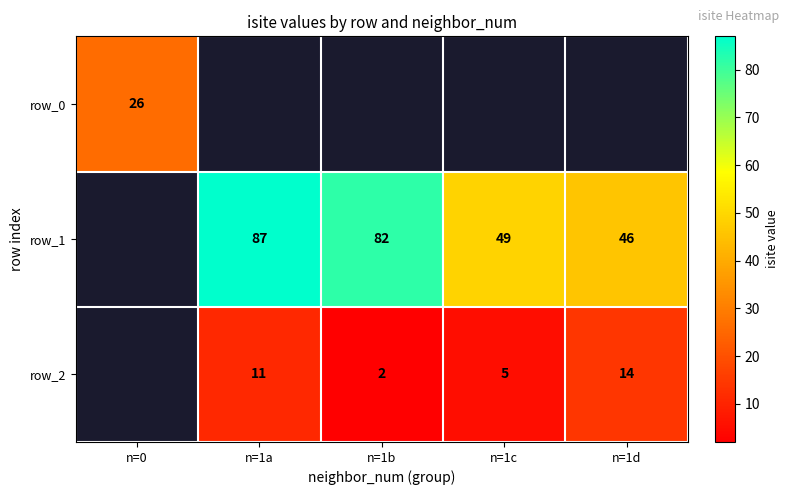

At which label does row_1 reach its minimum?

n=0